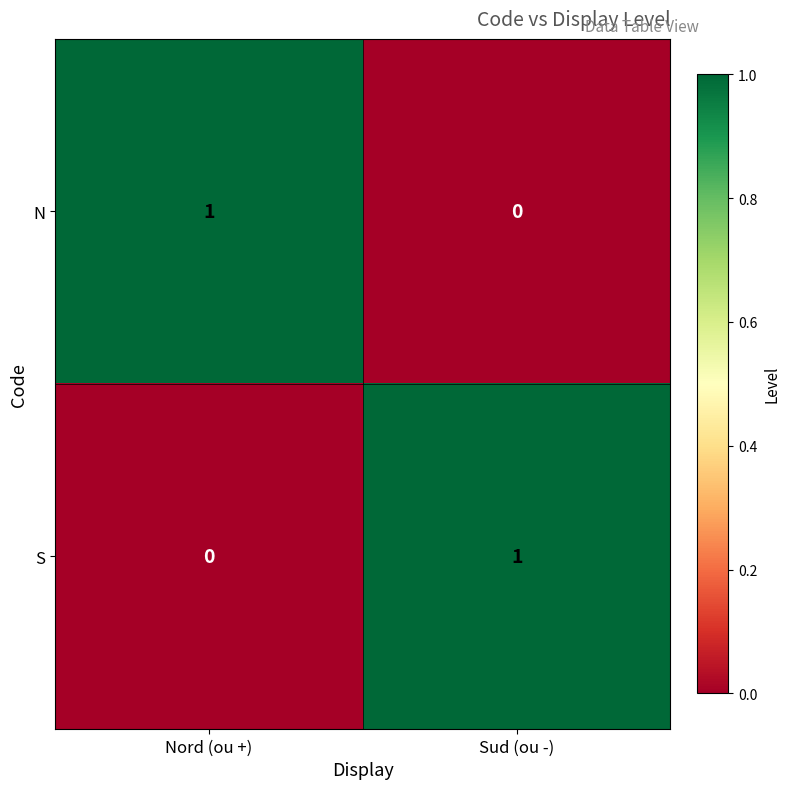

The S series shows 0 at Nord (ou +). True or false?

True